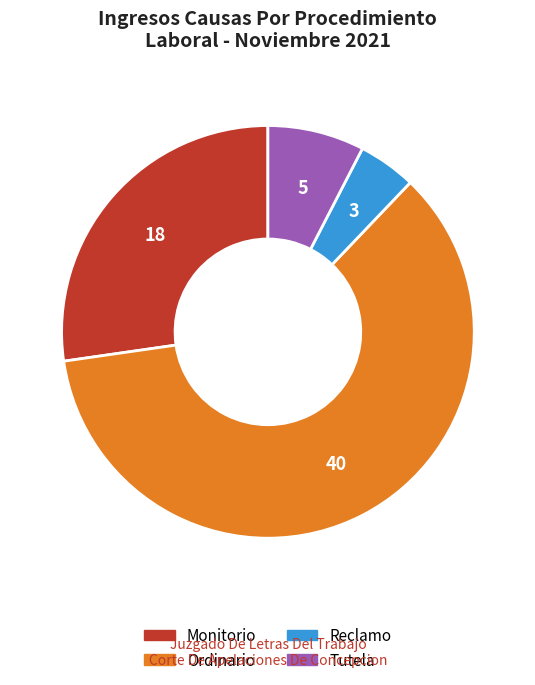

Is there a majority slice in this chart?

Yes